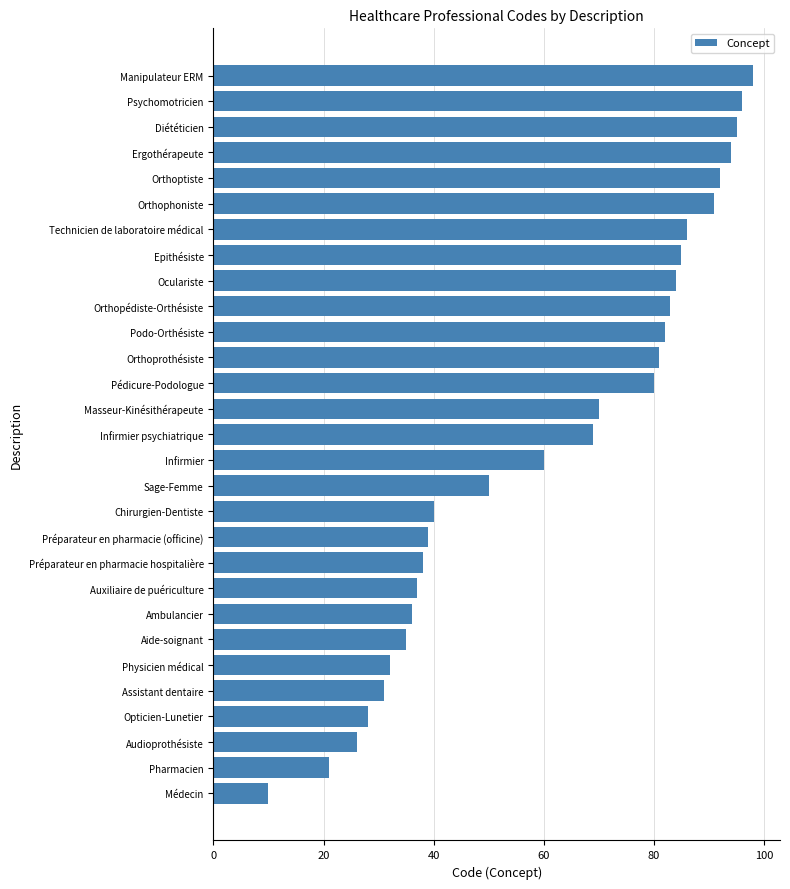

Reading bottom to top, extract all data points from this chart.

Médecin=10	Pharmacien=21	Audioprothésiste=26	Opticien-Lunetier=28	Assistant dentaire=31	Physicien médical=32	Aide-soignant=35	Ambulancier=36	Auxiliaire de puériculture=37	Préparateur en pharmacie hospitalière=38	Préparateur en pharmacie (officine)=39	Chirurgien-Dentiste=40	Sage-Femme=50	Infirmier=60	Infirmier psychiatrique=69	Masseur-Kinésithérapeute=70	Pédicure-Podologue=80	Orthoprothésiste=81	Podo-Orthésiste=82	Orthopédiste-Orthésiste=83	Oculariste=84	Epithésiste=85	Technicien de laboratoire médical=86	Orthophoniste=91	Orthoptiste=92	Ergothérapeute=94	Diététicien=95	Psychomotricien=96	Manipulateur ERM=98